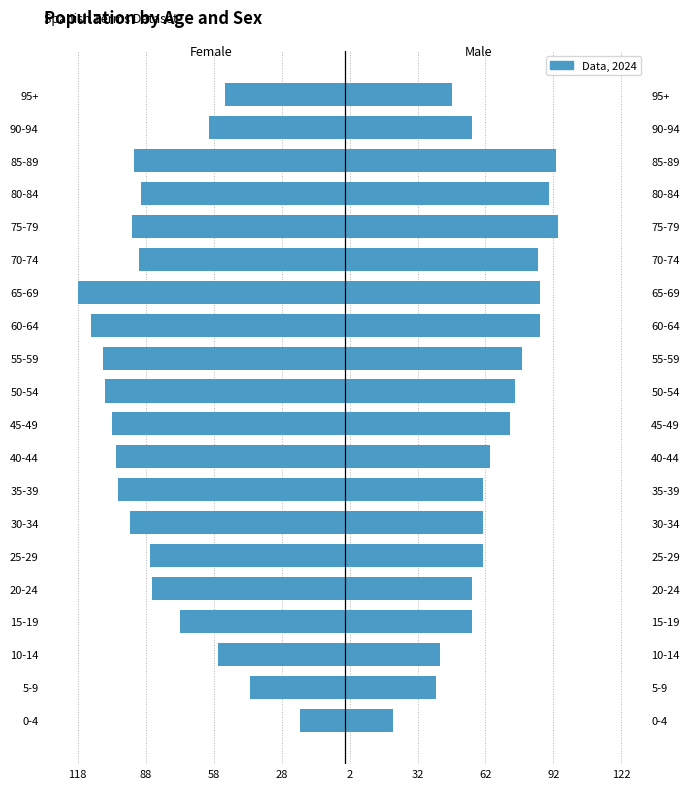

How many values in the Male series are below 64?

10